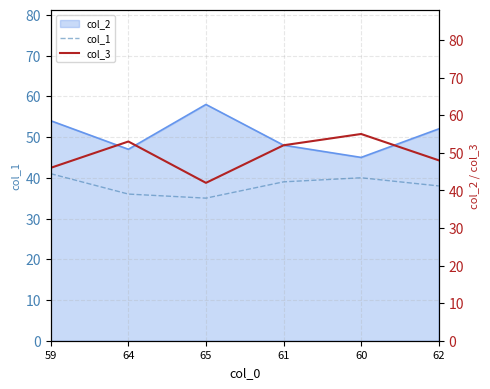

How many data points does each series have?

6